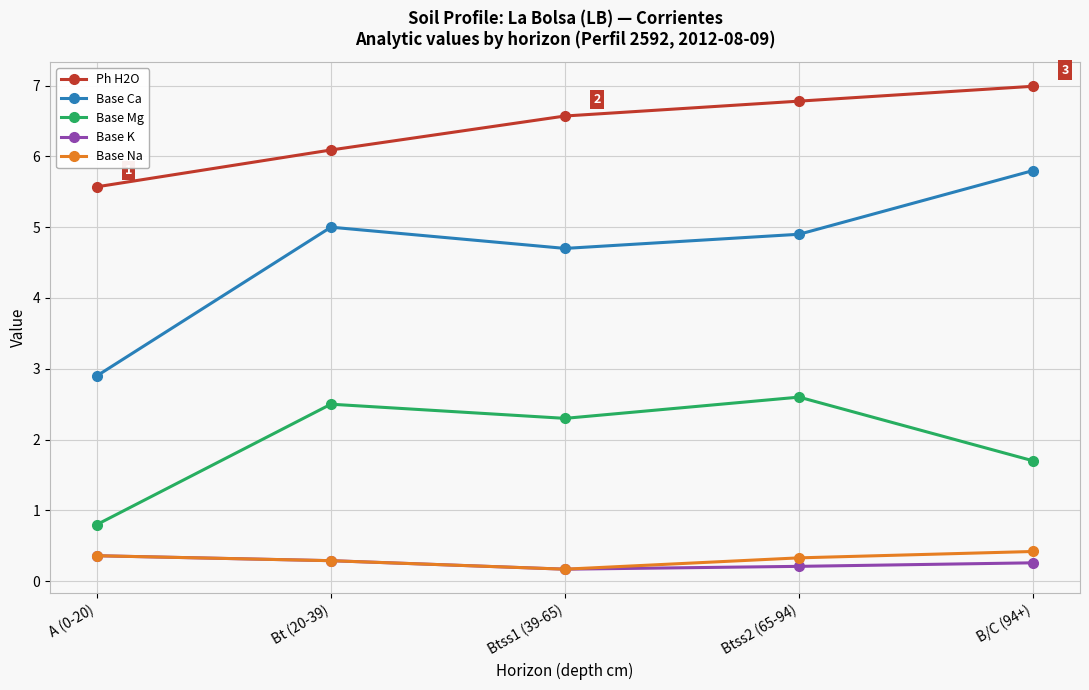

What is the sum of the Base Na values at B/C (94+) and Bt (20-39)?

0.7